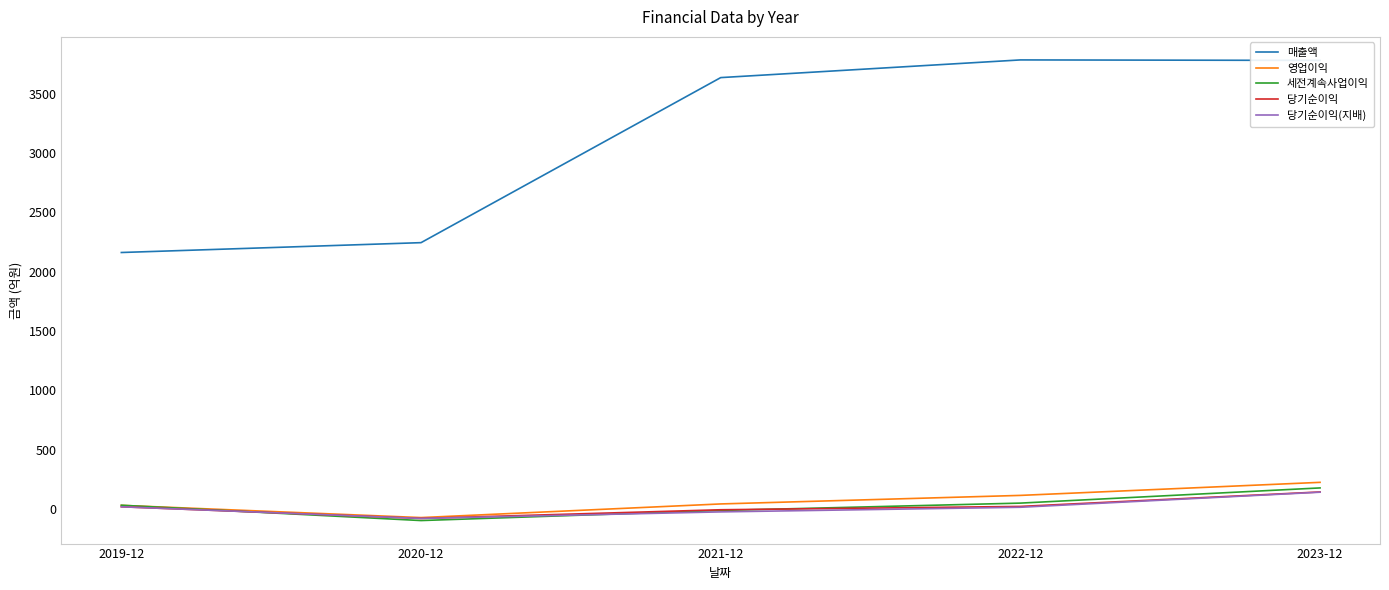

Which series changed the most between 2020-12 and 2021-12?

매출액